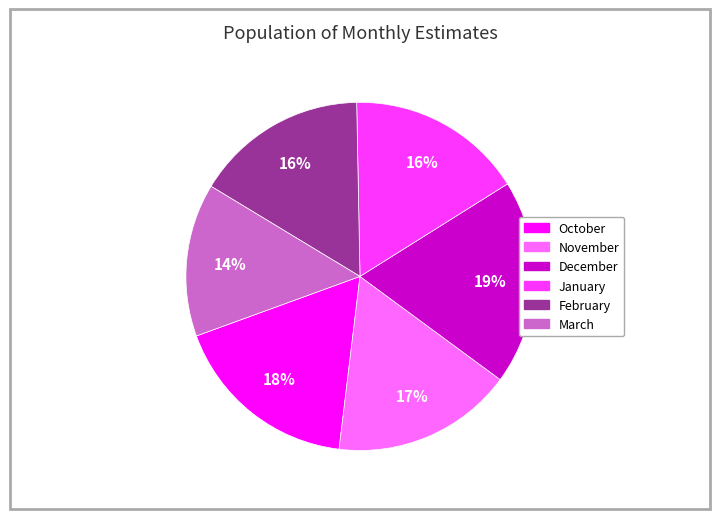

Is there any slice that represents more than half of the pie?

No